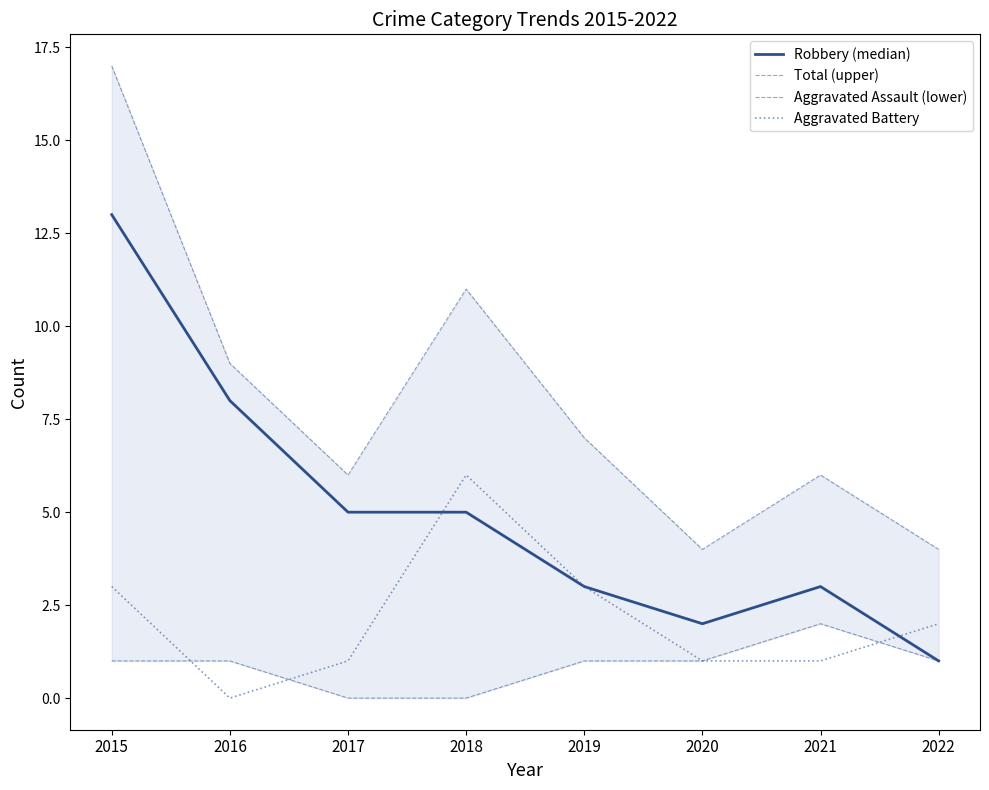

How many data points in Total (upper) are less than 7?

4